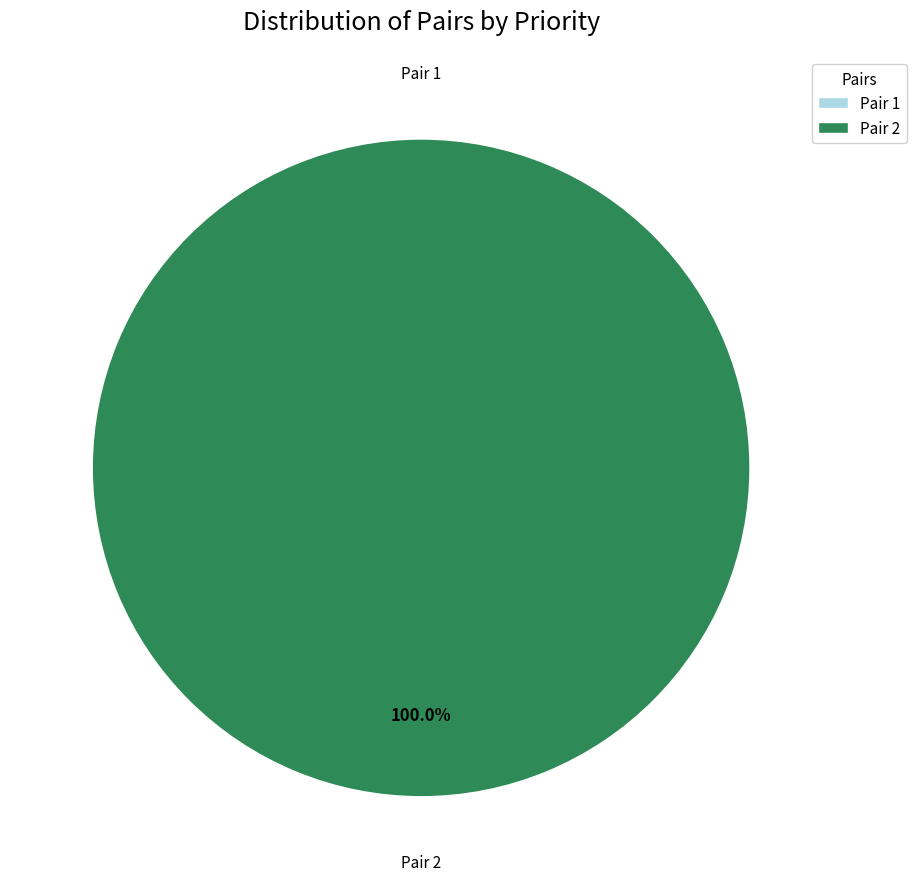

The 1 slice represents 0% of the pie. True or false?

True